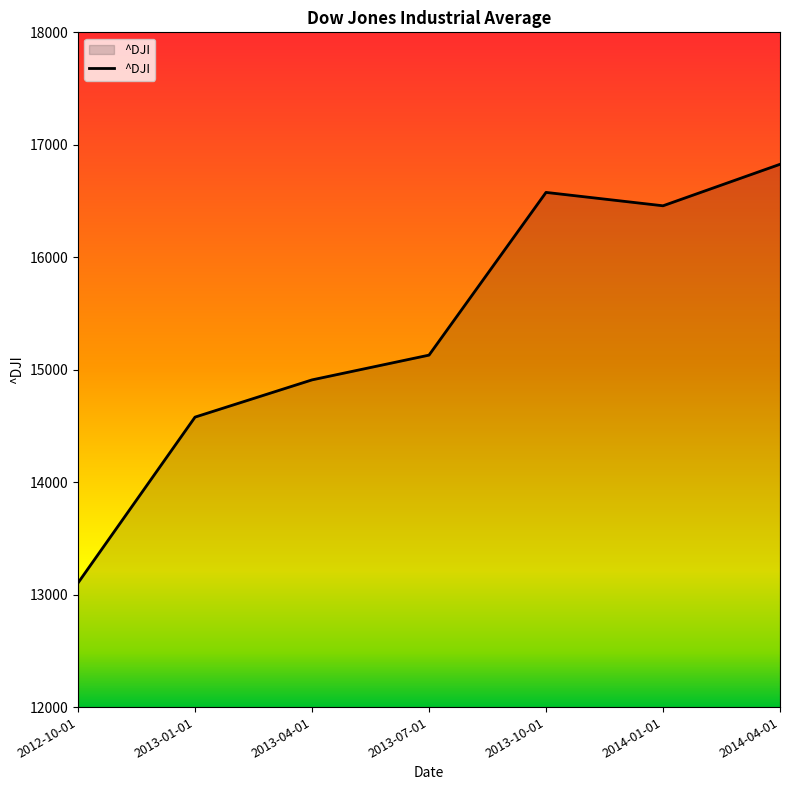

How many values are below 15129?

3